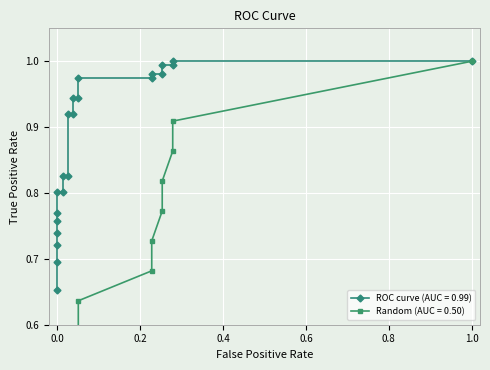

What is the minimum value for ROC curve (AUC = 0.99)?

0.7